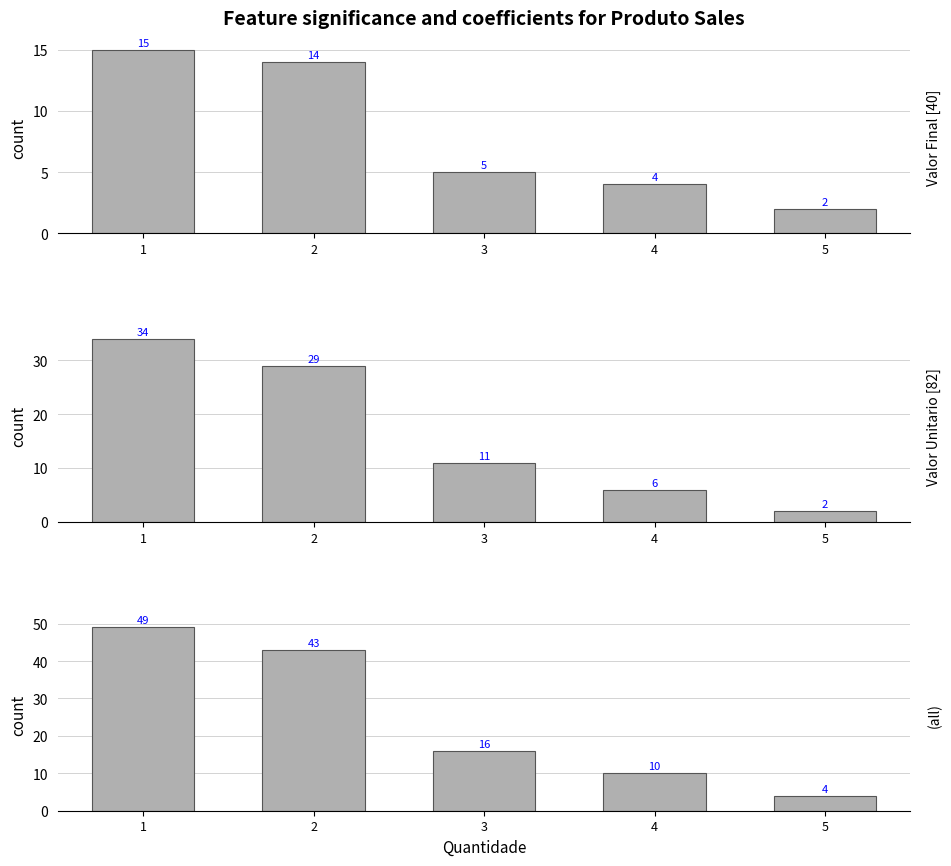

Reading left to right, extract all data points from this chart.

Valor Final: 1=15	2=14	3=5	4=4	5=2
Valor Unitario: 1=34	2=29	3=11	4=6	5=2
(all): 1=49	2=43	3=16	4=10	5=4